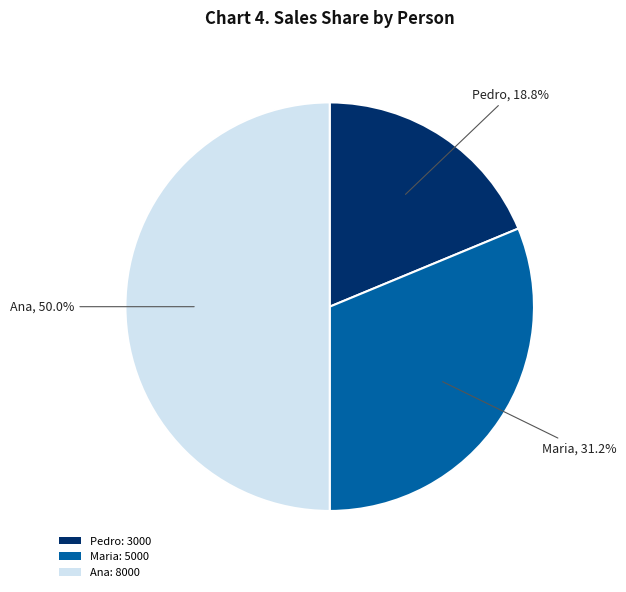

Is the sum of Ana and Pedro greater than half?

Yes